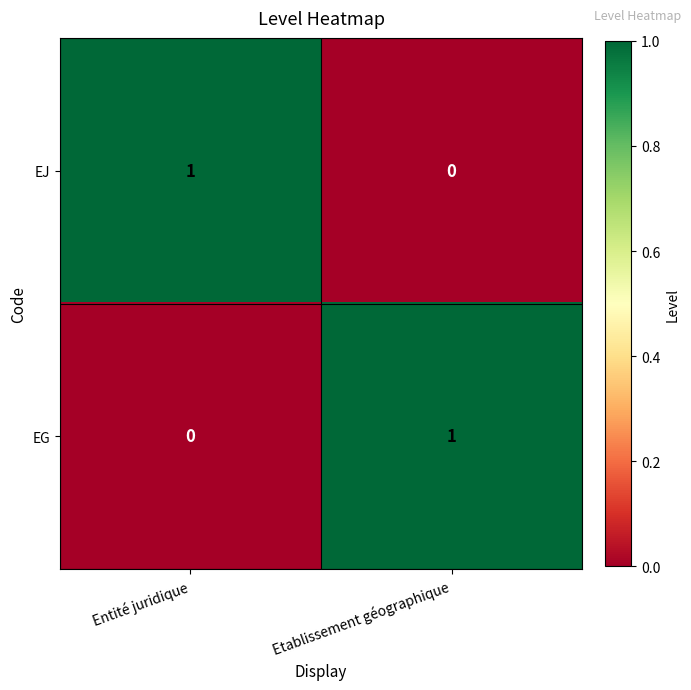

Reading left to right, extract all data points from this chart.

EJ: Entité juridique=1	Etablissement géographique=0
EG: Entité juridique=0	Etablissement géographique=1